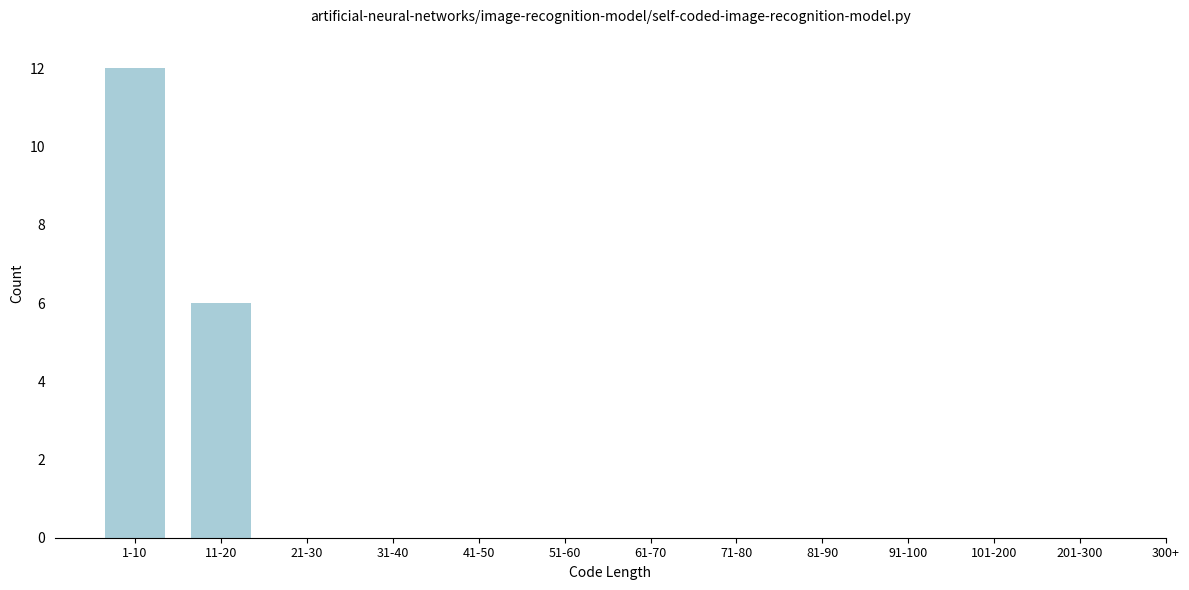

Reading left to right, transcribe all the data shown in this chart.

1-10=12	11-20=6	21-30=0	31-40=0	41-50=0	51-60=0	61-70=0	71-80=0	81-90=0	91-100=0	101-200=0	201-300=0